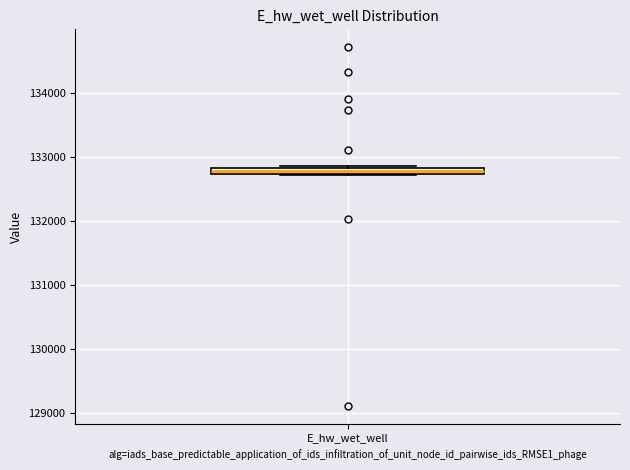

Where is the lower edge of the box for E_hw_wet_well on the y-axis? The values are not printed on the chart, so give them approximately, as read against the axis.

132700